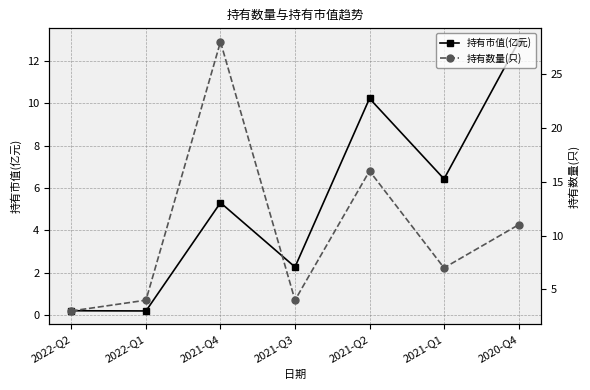

Reading left to right, list all the values displayed in this chart.

持有市值(亿元): 2022-Q2=0.2	2022-Q1=0.2	2021-Q4=5.3	2021-Q3=2.3	2021-Q2=10.2	2021-Q1=6.4	2020-Q4=12.9
持有数量(只): 2022-Q2=3.0	2022-Q1=4.0	2021-Q4=28.0	2021-Q3=4.0	2021-Q2=16.0	2021-Q1=7.0	2020-Q4=11.0